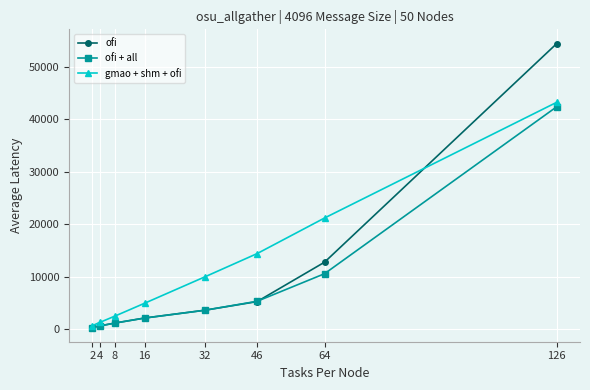

Which series ends up on top after the final intersection of ofi and gmao + shm + ofi?

ofi